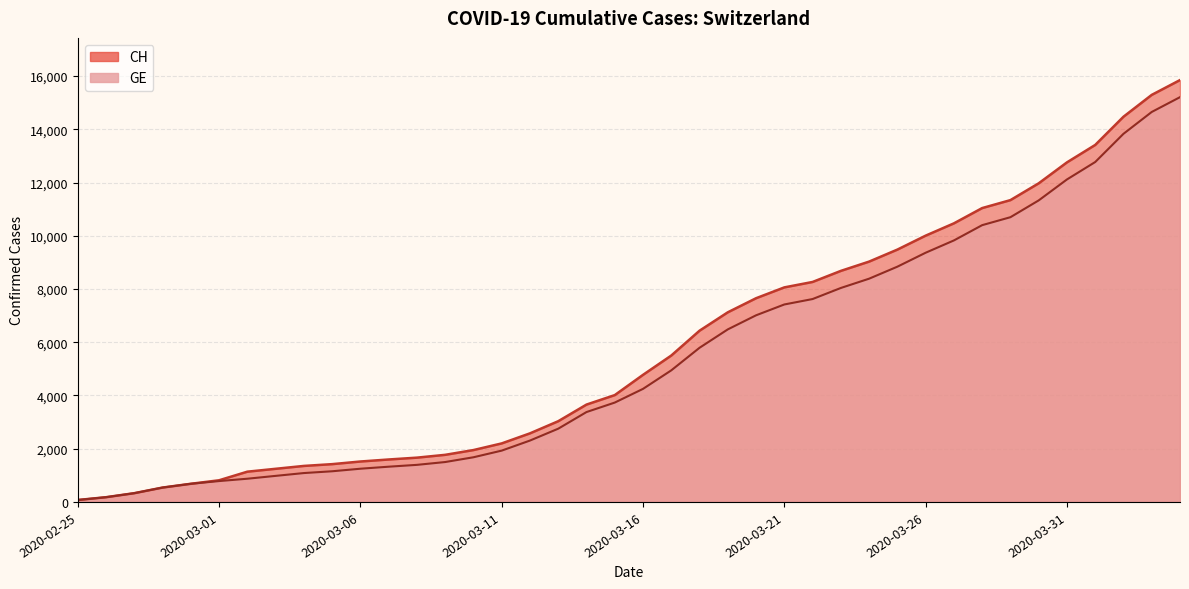

Which series has the largest range (max minus min)?

CH